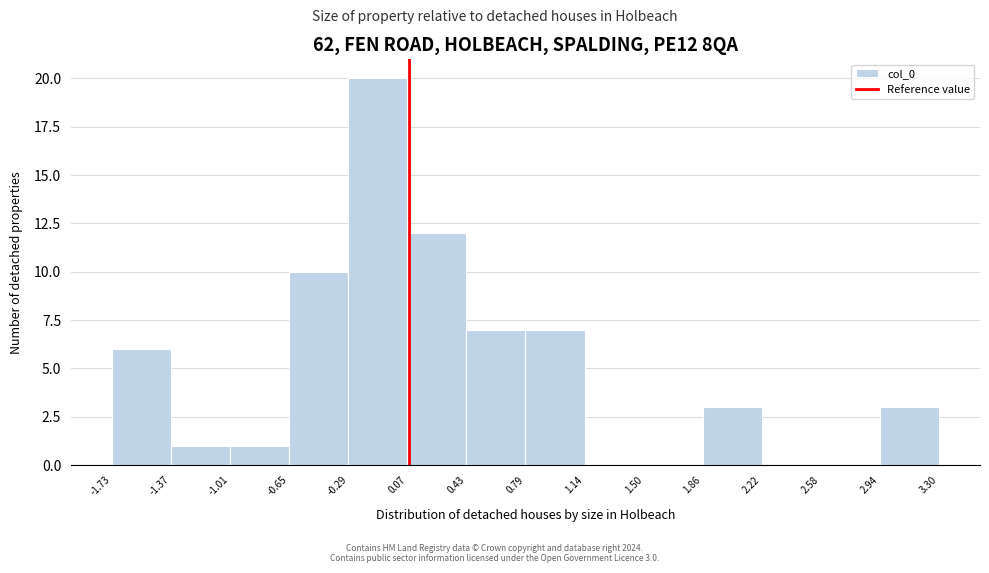

Over which range of the x-axis is the bar tallest?

-0.29 to 0.07